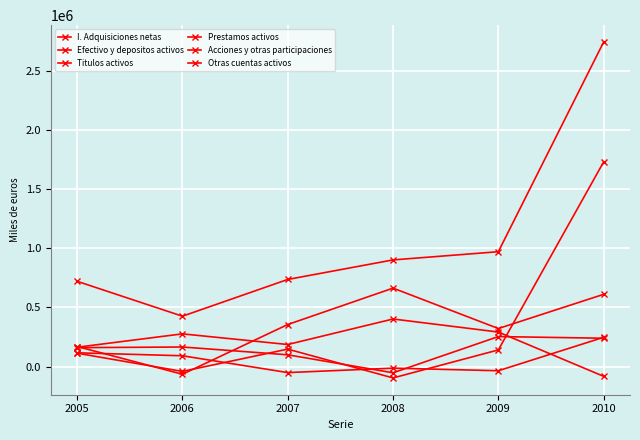

Which series changed the most between 2007 and 2009?

I. Adquisiciones netas